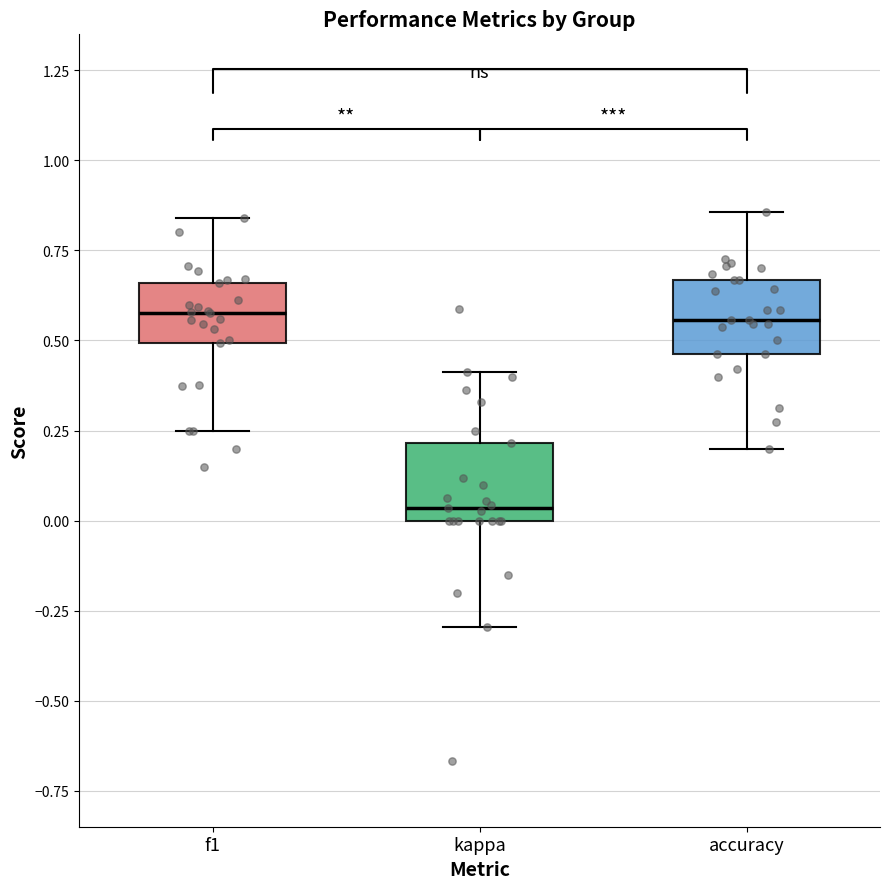

Reading left to right, transcribe this box plot: for each box, give where its median line is, the range the box spans, and where its two whiskers end, as read against the y-axis. The values are not printed on the chart, so give them approximately, as read against the axis.

f1: median 0.60, box 0.50 to 0.65, whiskers 0.25 to 0.85
kappa: median 0.05, box 0.00 to 0.20, whiskers -0.30 to 0.40
accuracy: median 0.55, box 0.45 to 0.65, whiskers 0.20 to 0.85